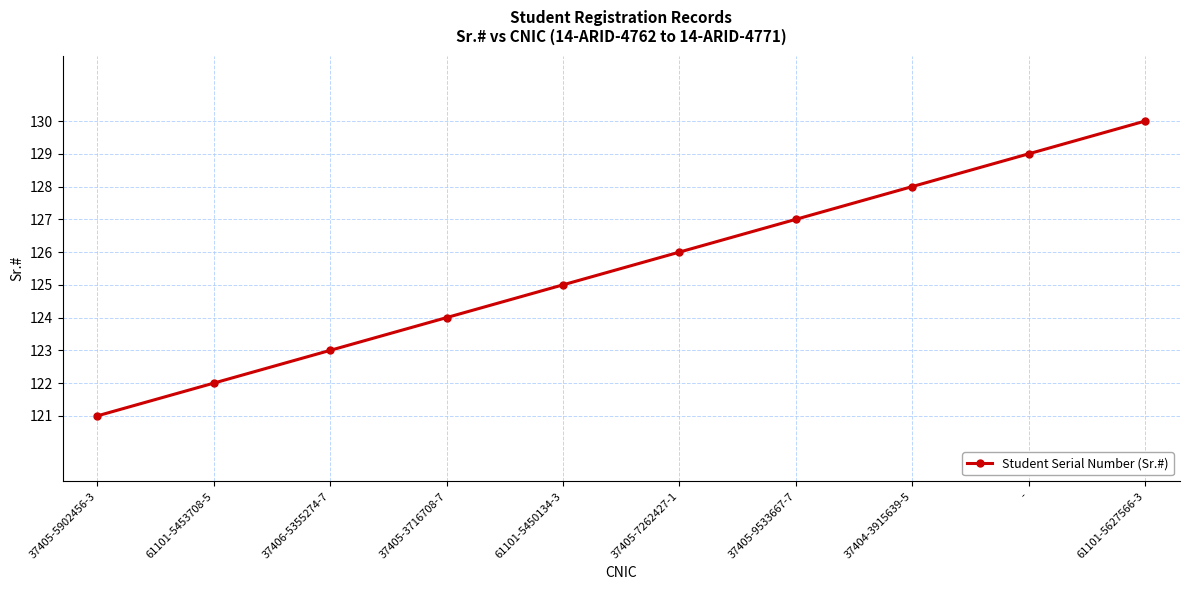

At which category does the chart reach its peak across all series?

61101-5627566-3